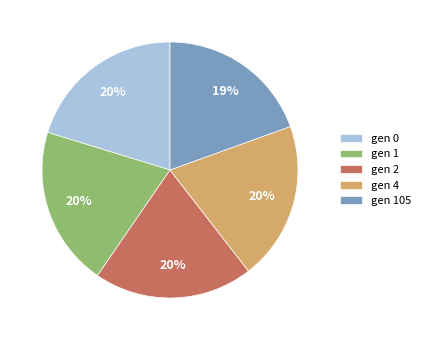

Does gen 0 account for over 50% of the chart?

No